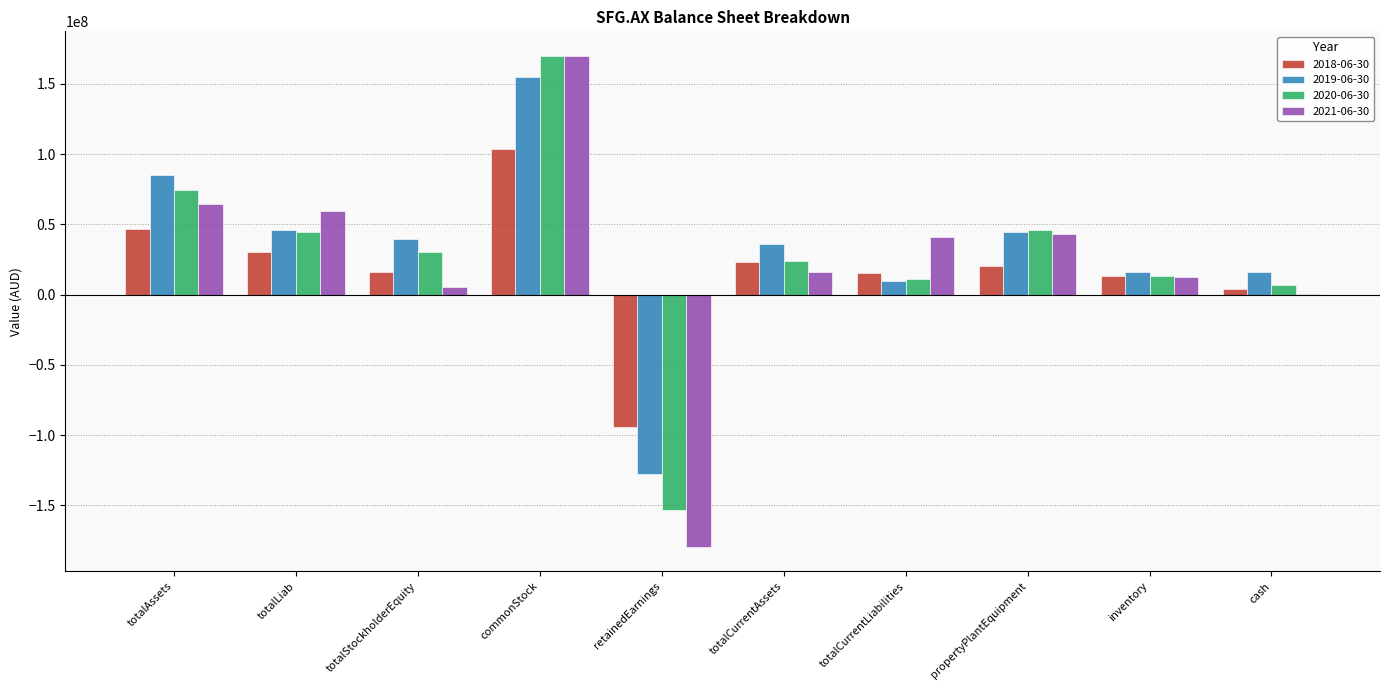

Where is 2020-06-30 nearest to the value 8071619?

cash